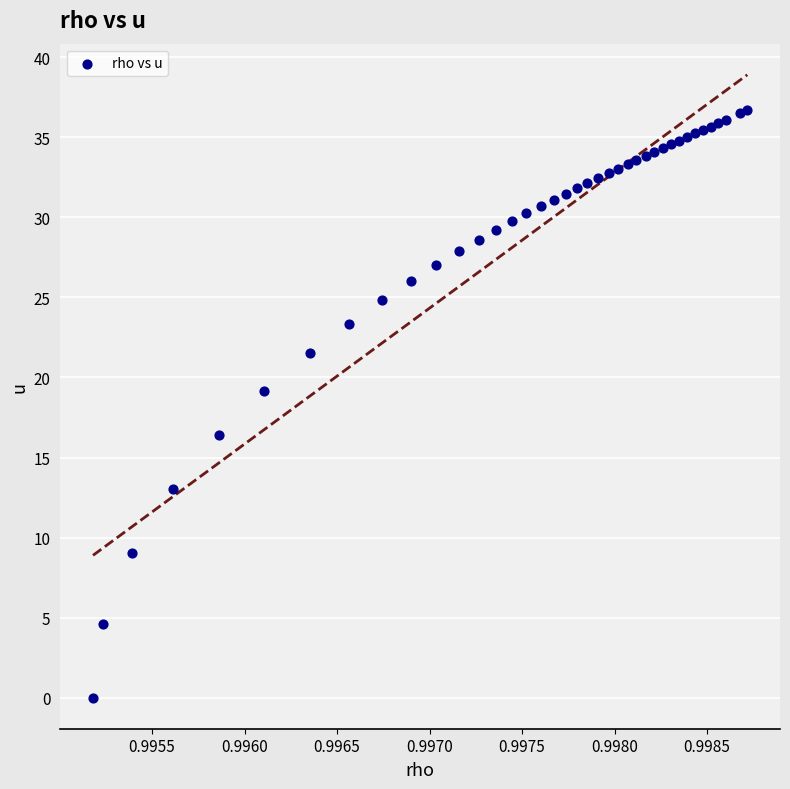

What Y value in the scatter plot is closest to 18?

19.1